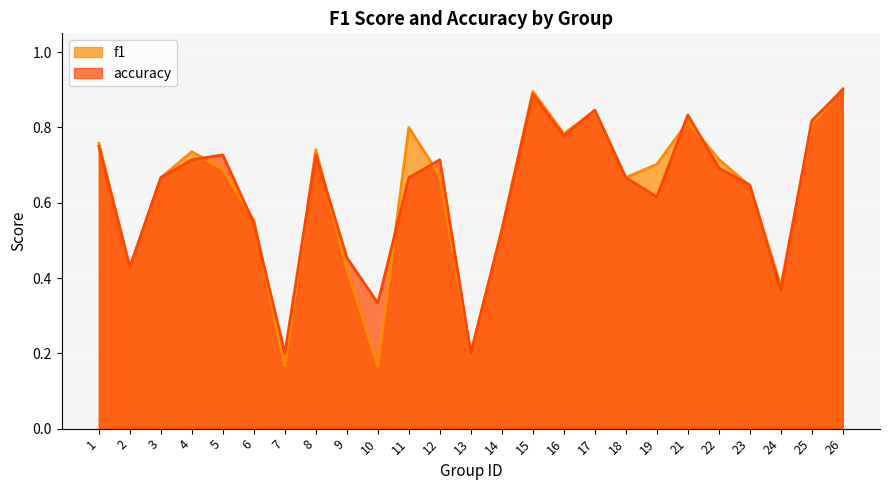

Does the chart display data point markers on the line(s)?

No